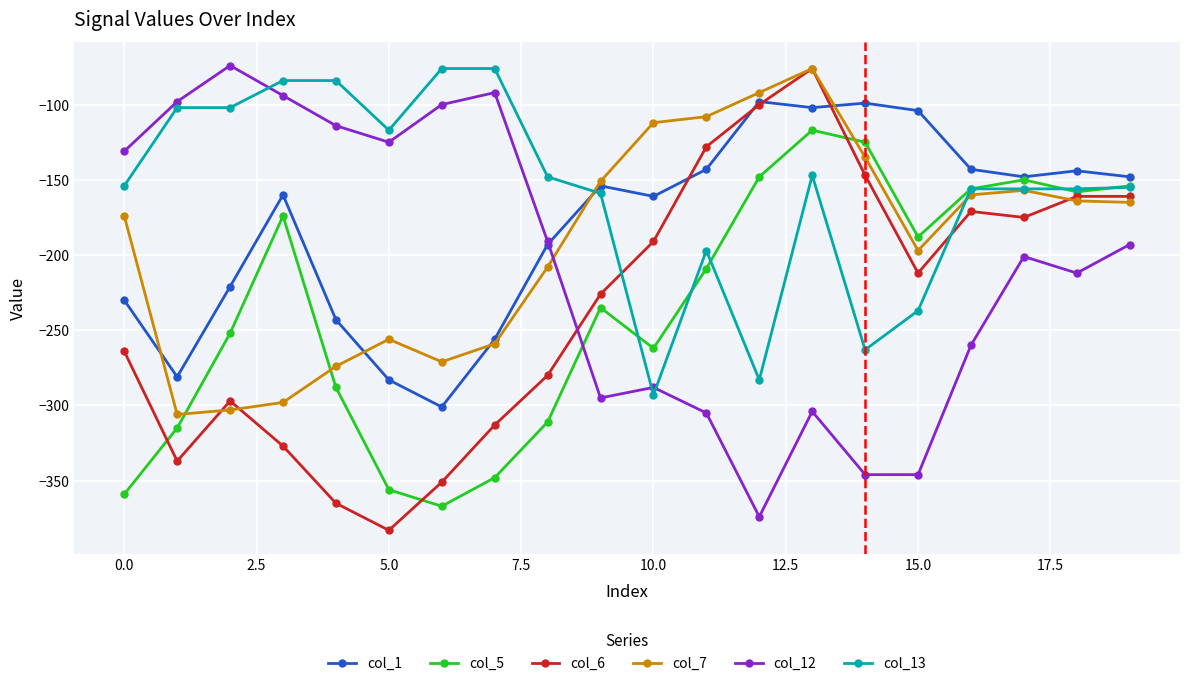

How many distinct data groups are displayed?

6